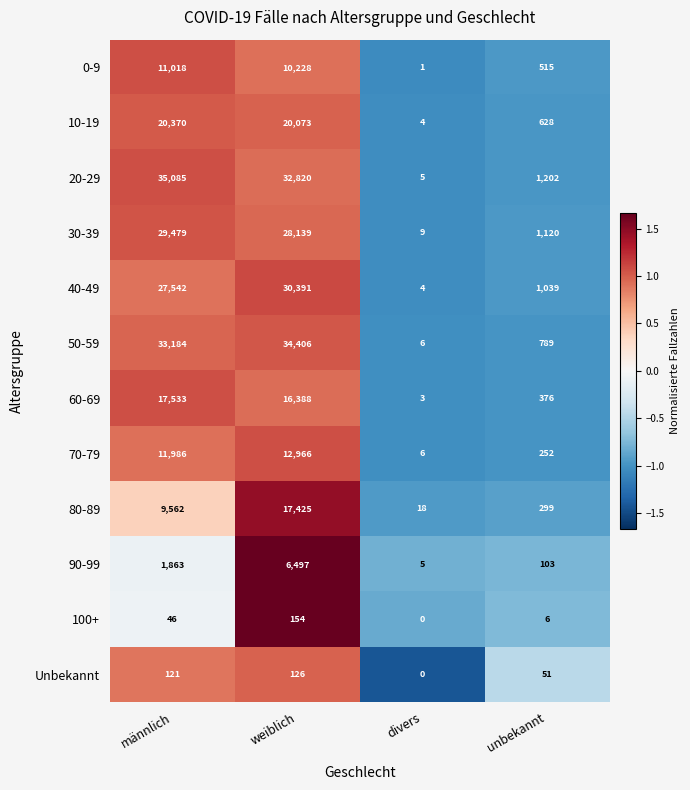

List the labels in order of 50-59 value, largest first.

weiblich, männlich, unbekannt, divers